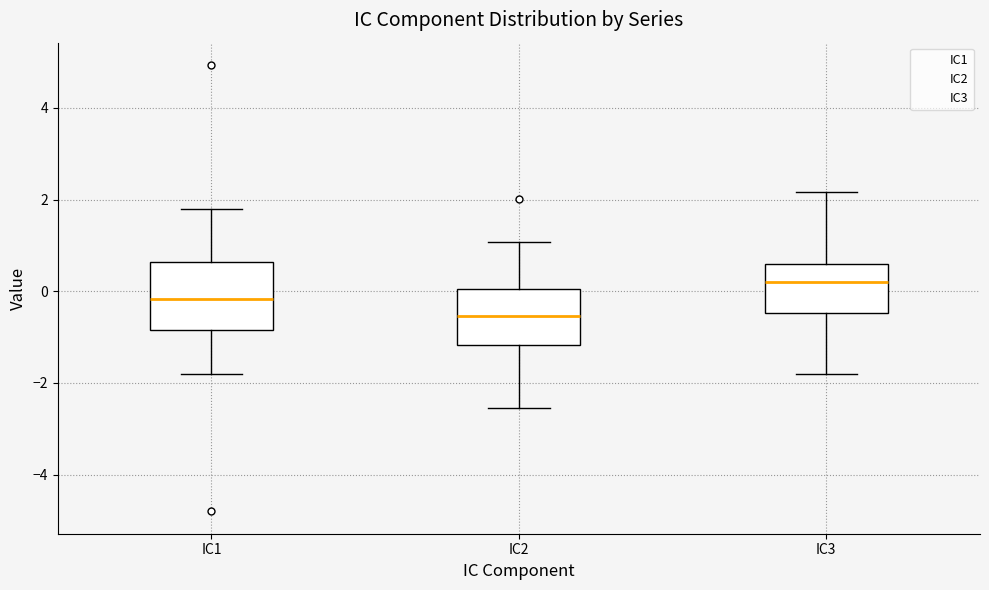

Comparing the boxes themselves (not the whiskers), which one is the tallest?

IC1